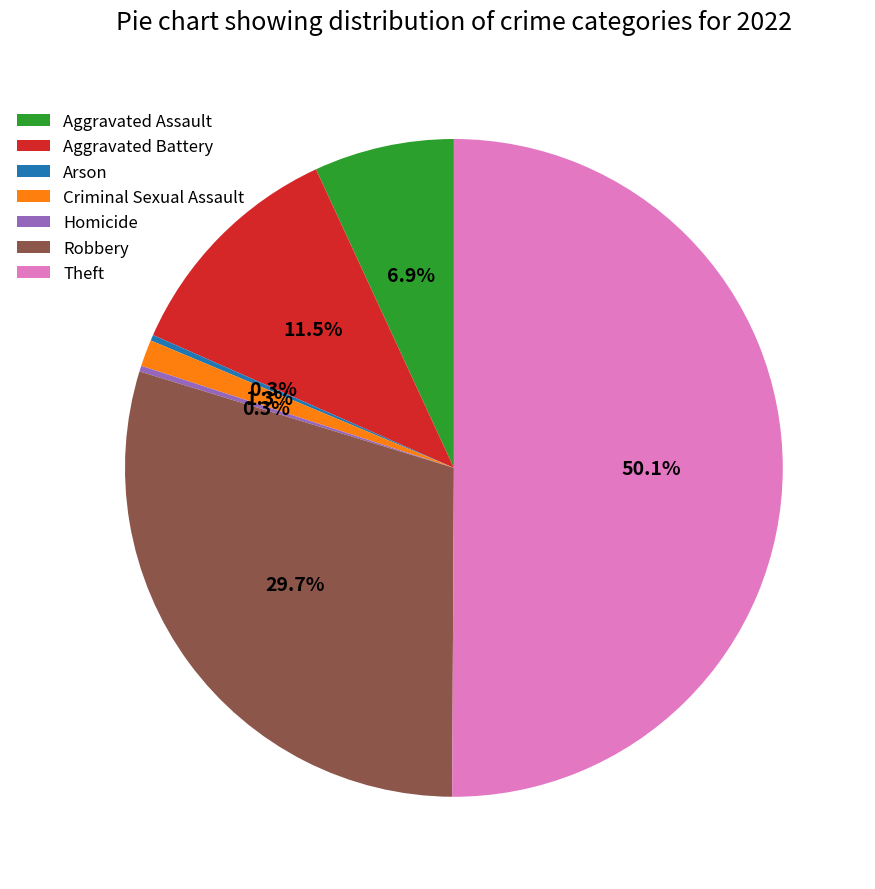

What is the majority slice?

Theft